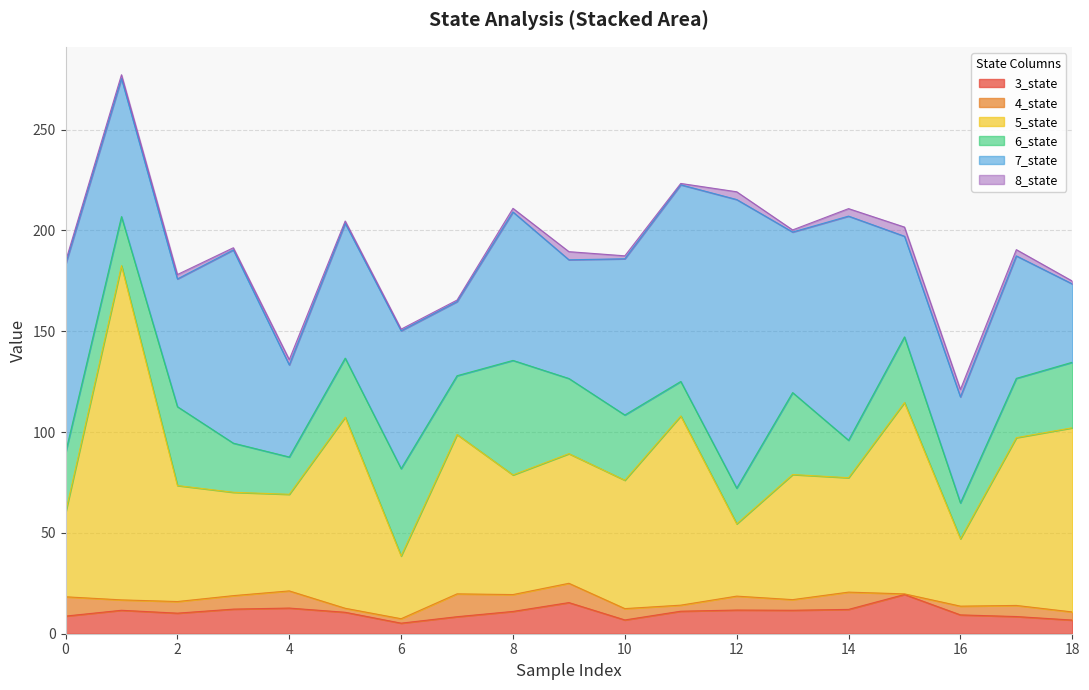

What is the approximate value of 7_state at 11?

97.5